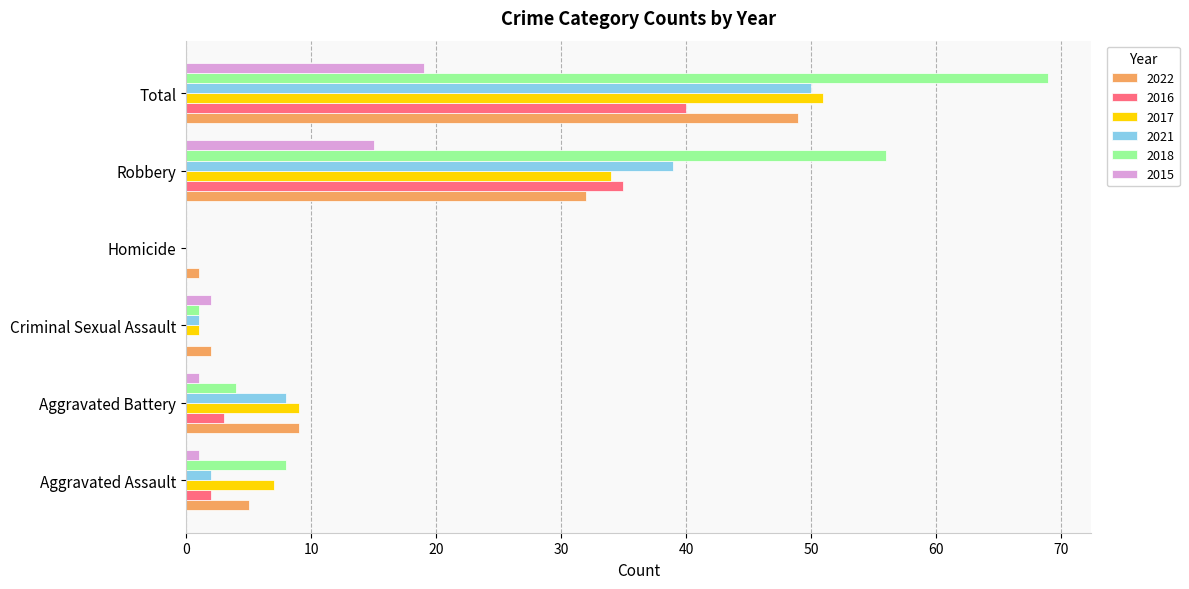

Which series changed the most between Aggravated Assault and Criminal Sexual Assault?

2018